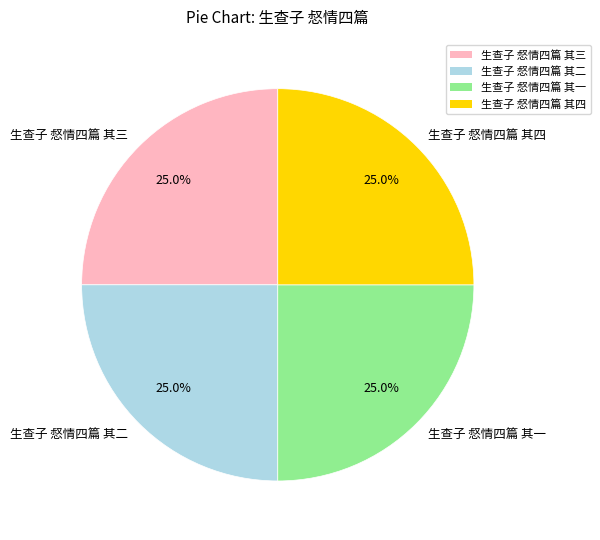

What portion of the pie excludes 生查子 惄情四篇 其四?

75.0%